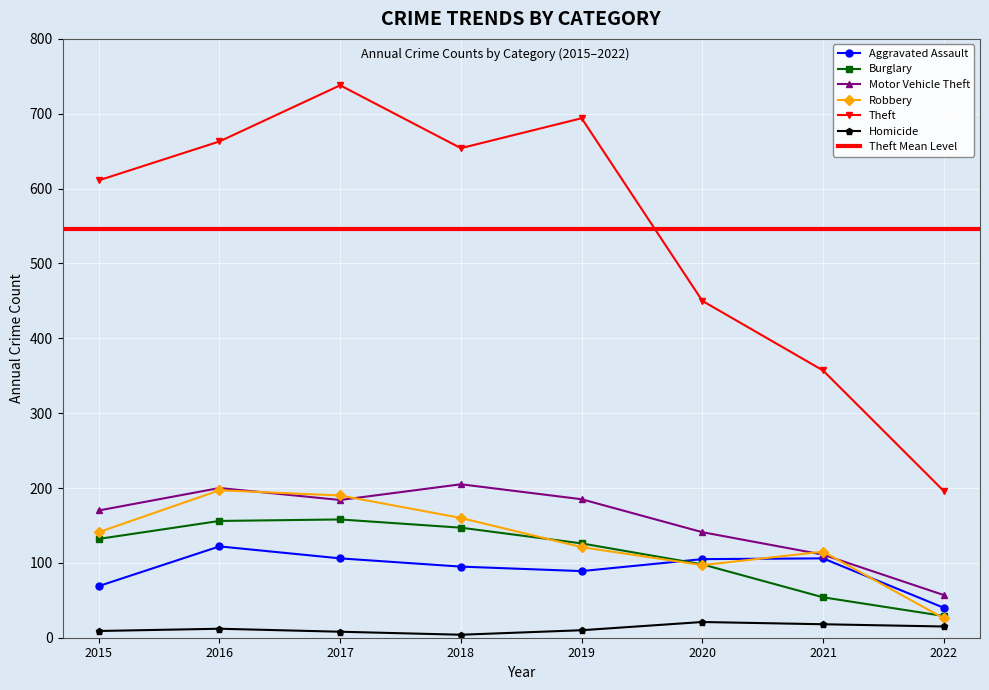

True or false: Aggravated Assault has a value of 46 at 2018.

False